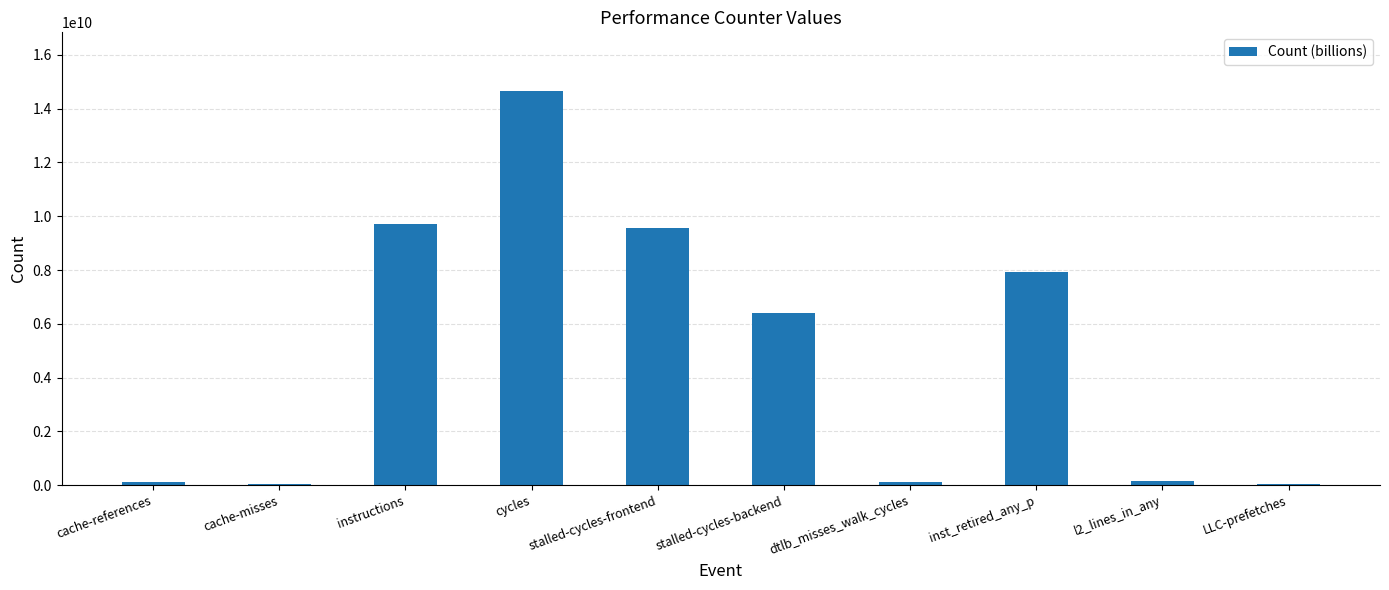

At which category does the chart reach its peak across all series?

cycles